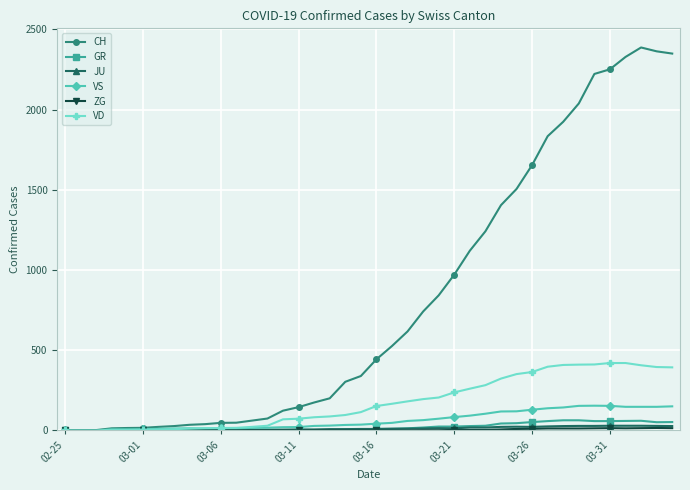

True or false: CH has more than 0 points higher than both neighbors.

True